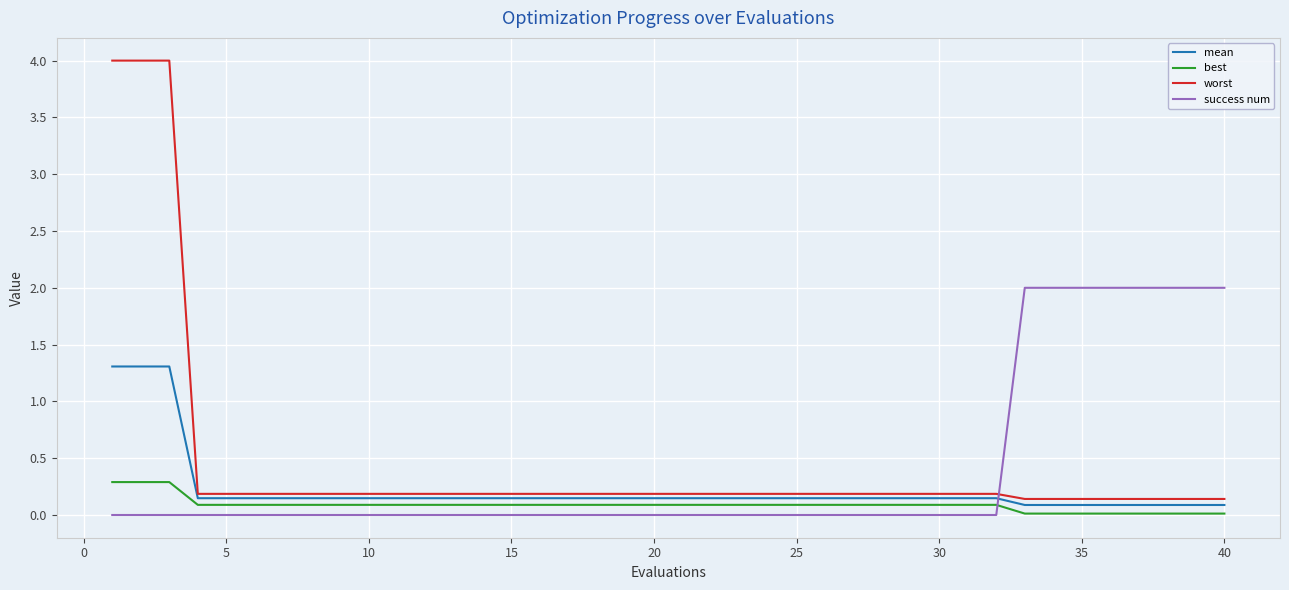

Which series has the widest spread of values?

worst